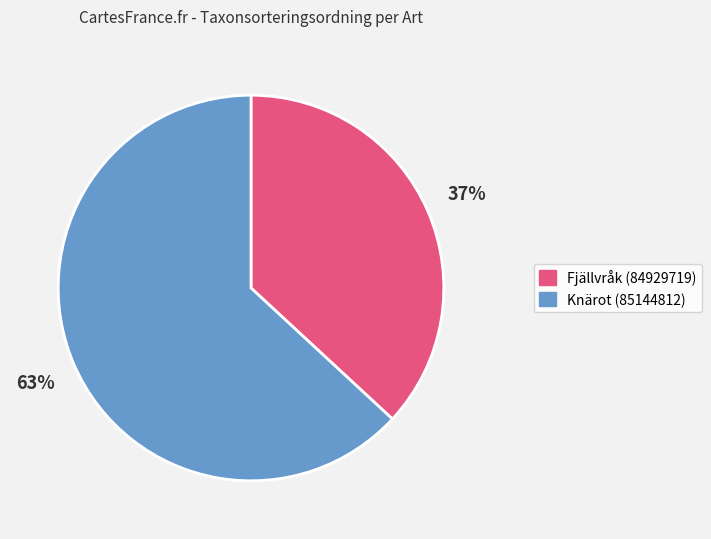

Count the number of slices in the pie.

2